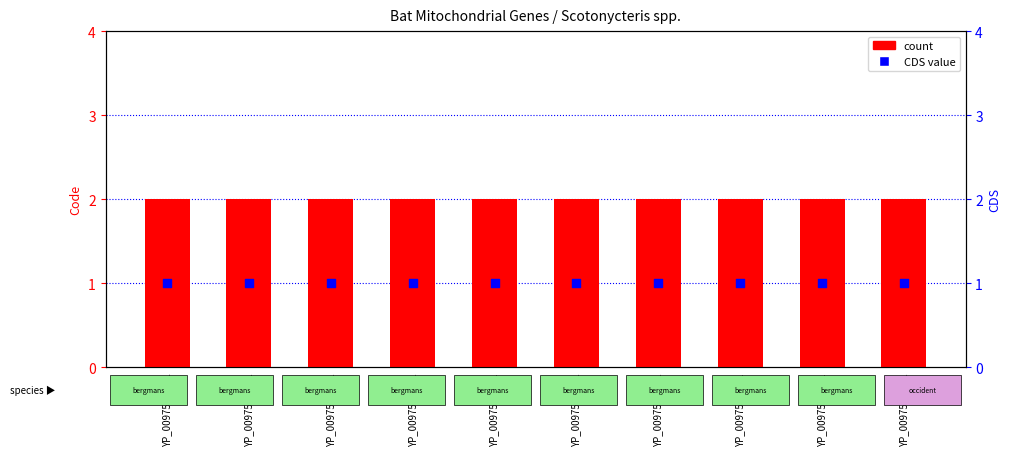

Which series has the largest total across all categories?

count